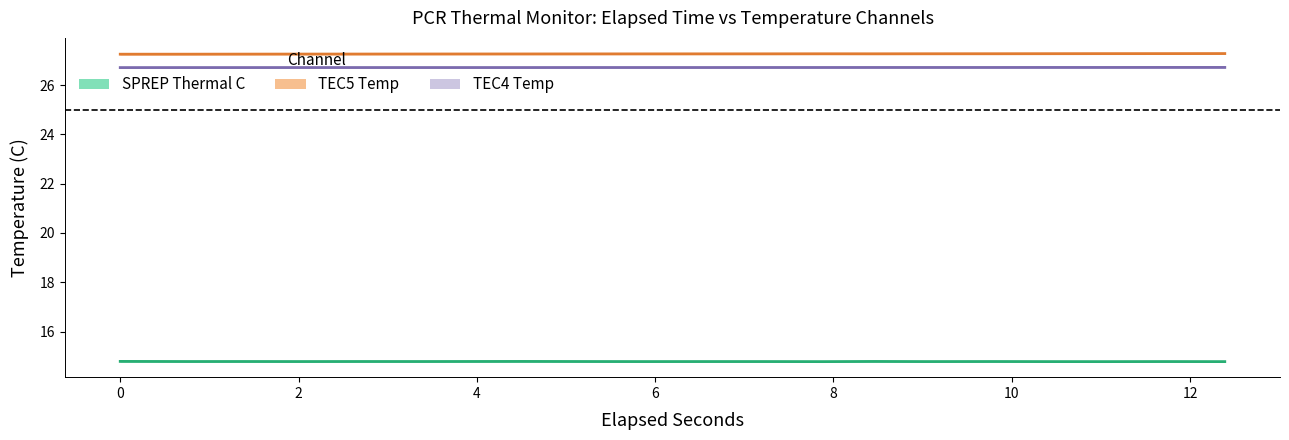

How many lines are shown in the chart?

3